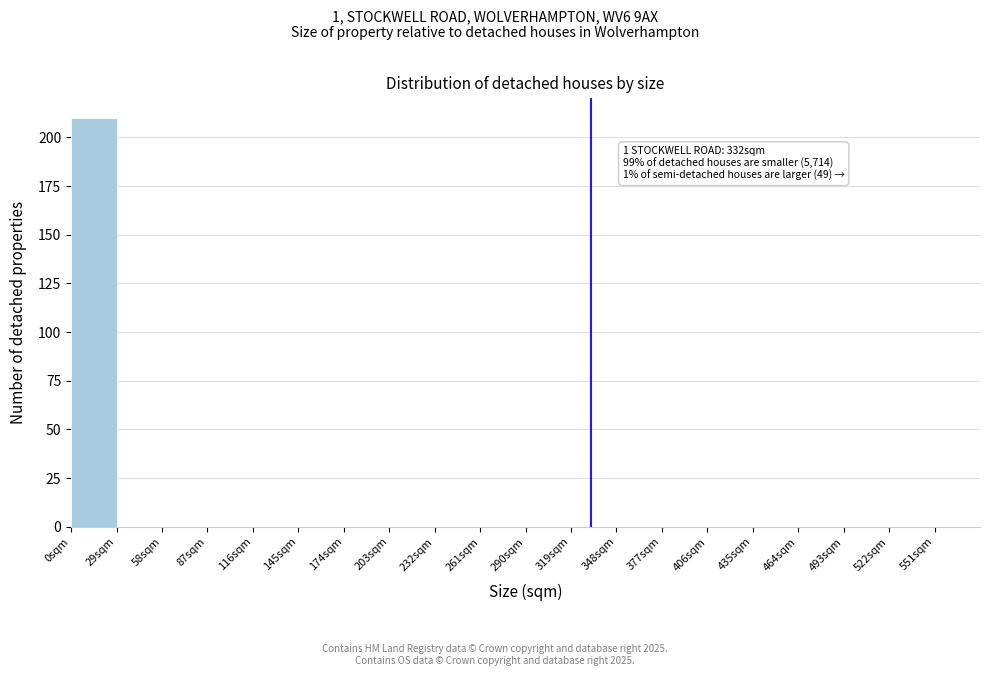

Which range on the x-axis has the tallest bar?

0 to 29